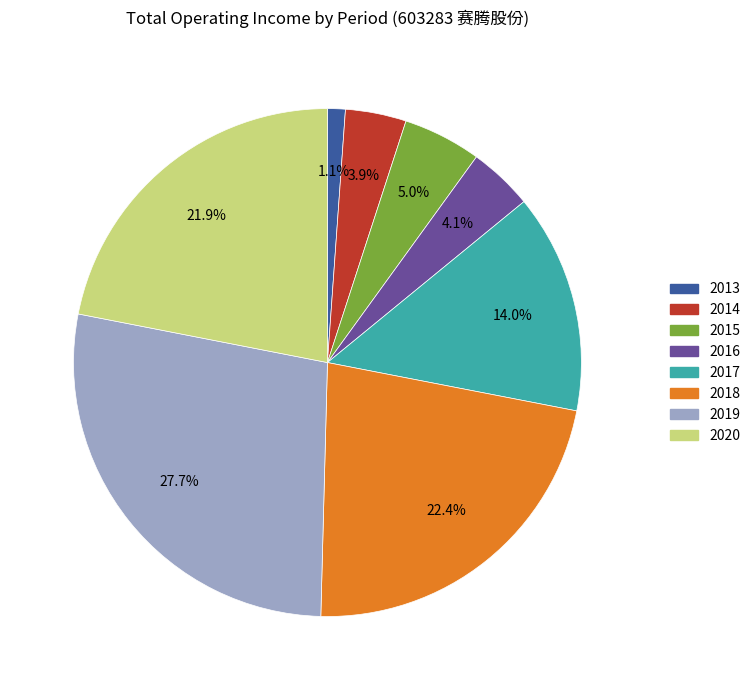

Is there any slice that represents more than half of the pie?

No